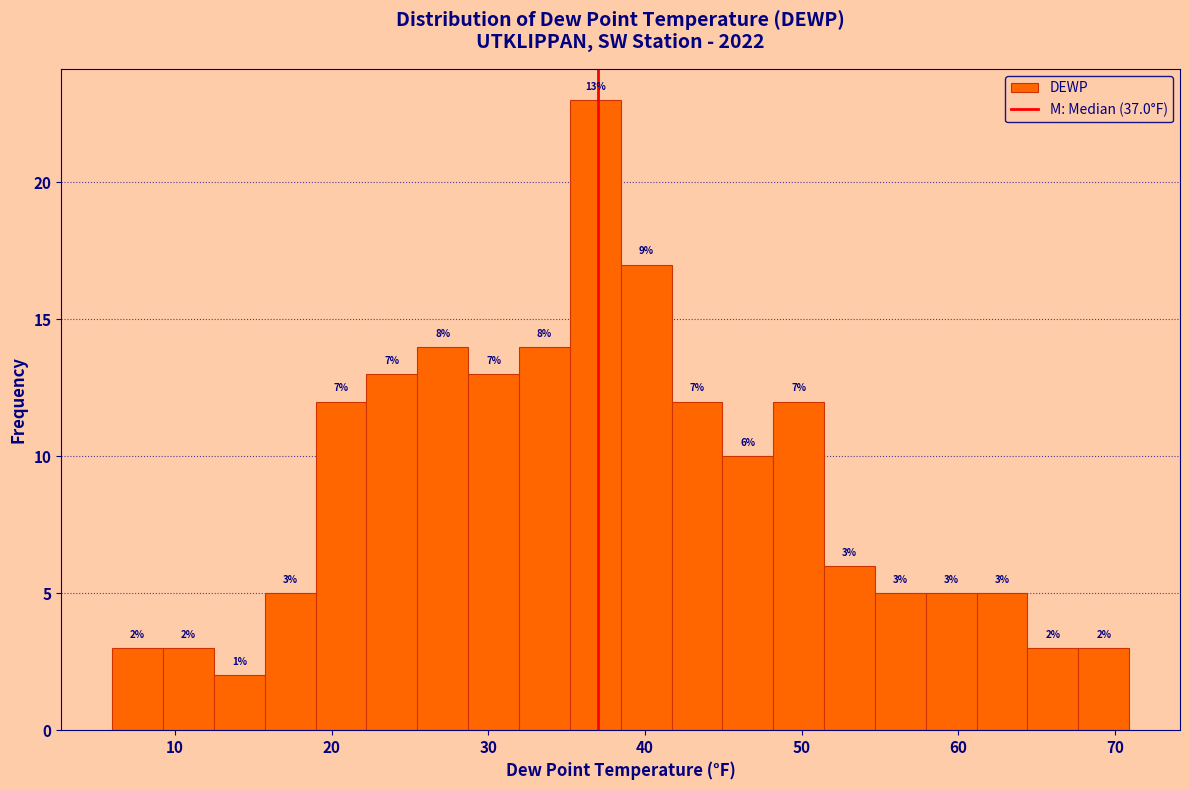

Read against the x-axis, roughly where is the centre of the tallest bar?

37